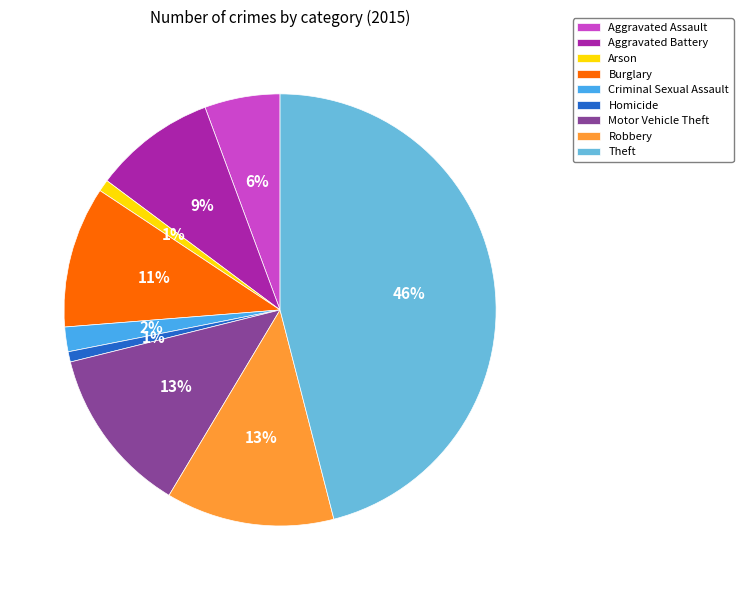

To the nearest percent, what percentage of the pie is Aggravated Assault?

6%